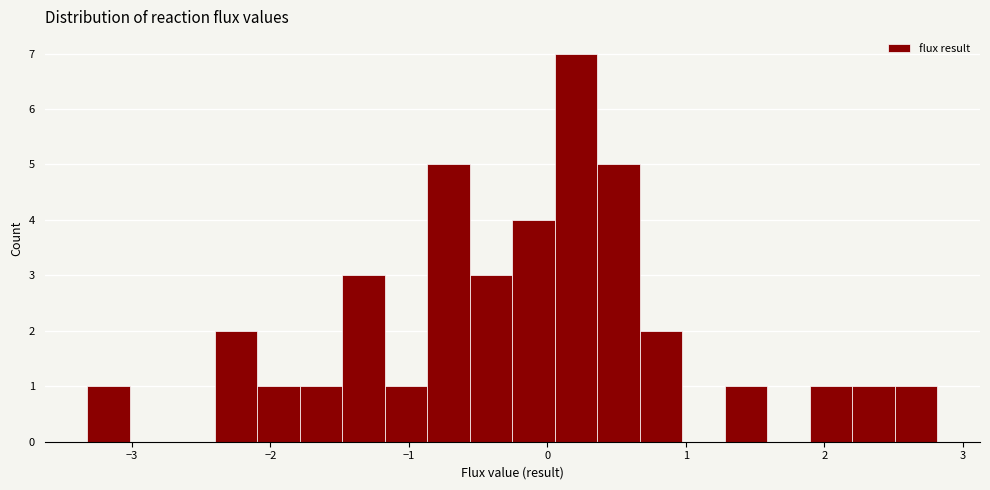

Read against the x-axis, roughly where is the centre of the tallest bar?

0.2